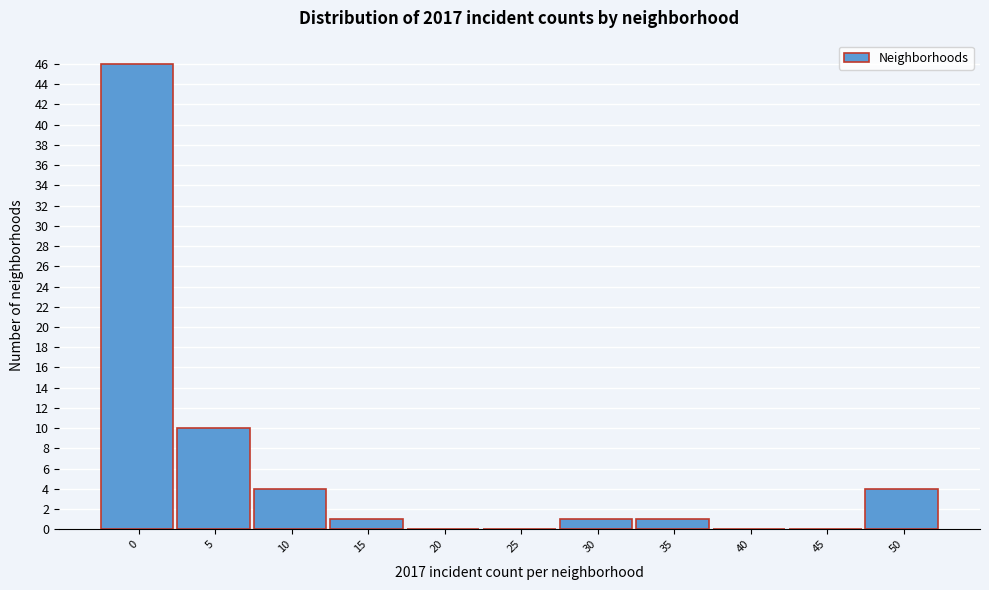

Reading left to right, list all the values displayed in this chart.

0=46	5=10	10=4	15=1	20=0	25=0	30=1	35=1	40=0	45=0	50=4